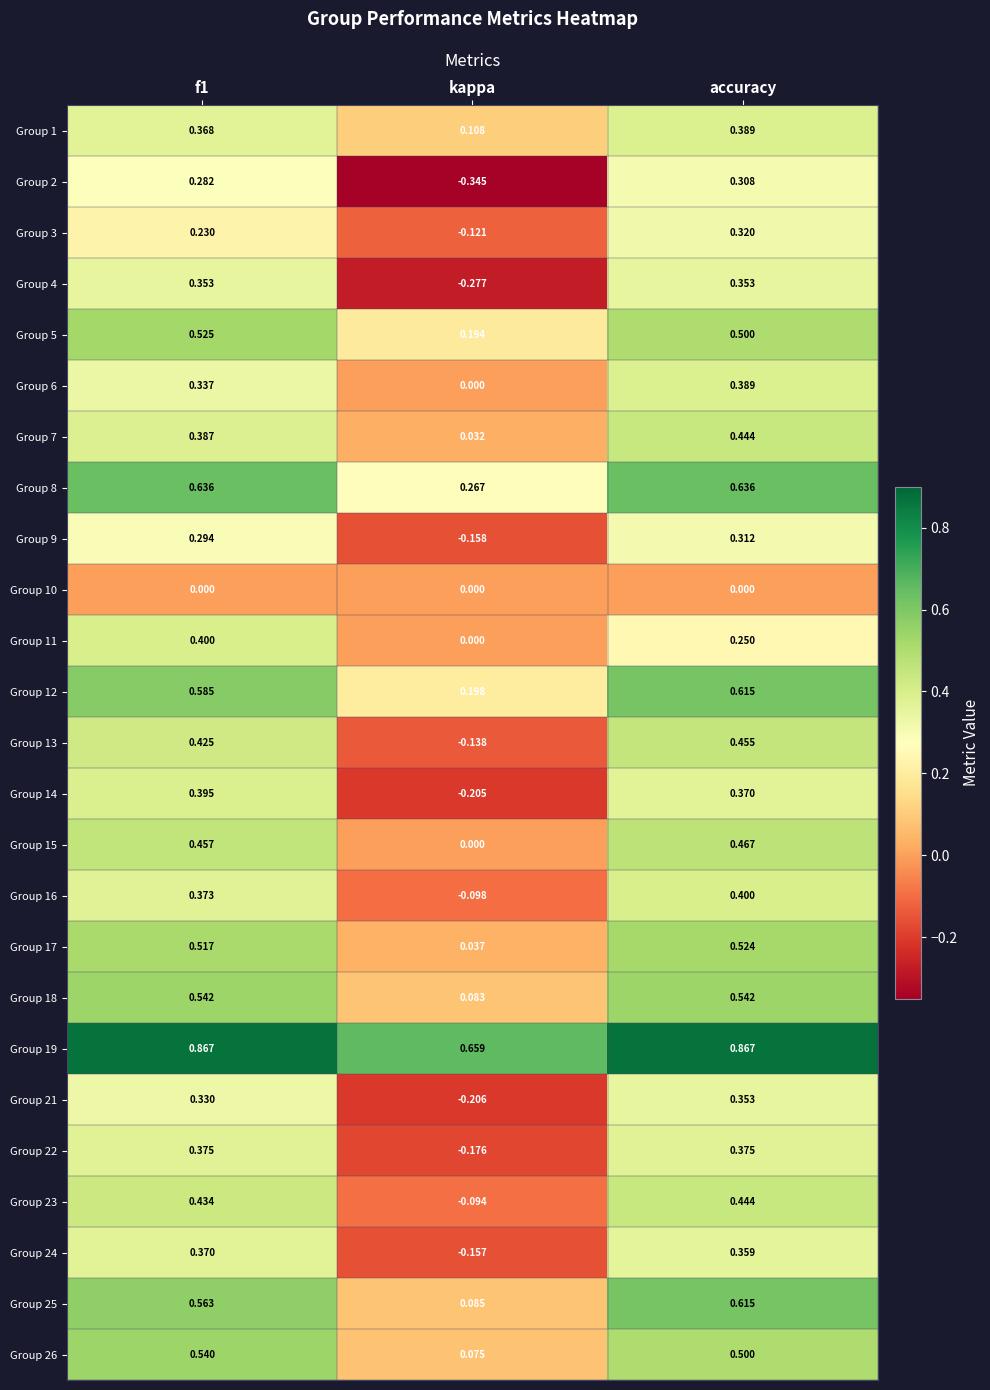

Which category has the lowest value across all series?

kappa